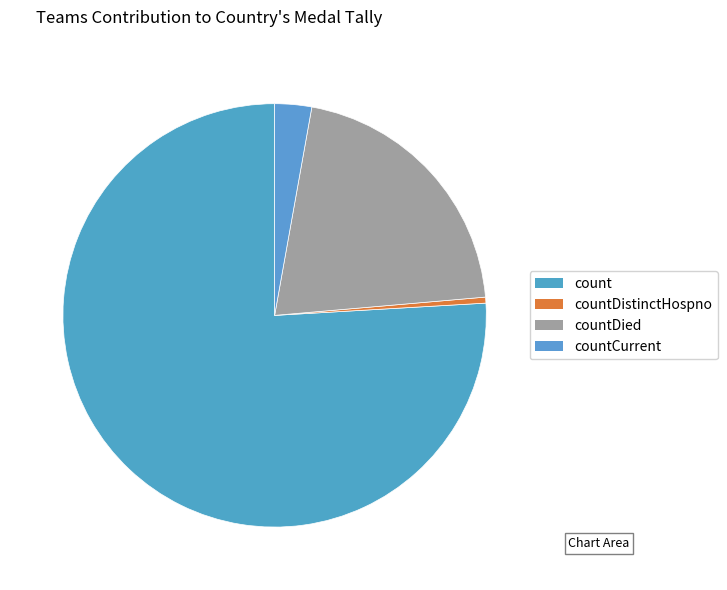

Is there any slice that represents more than half of the pie?

Yes